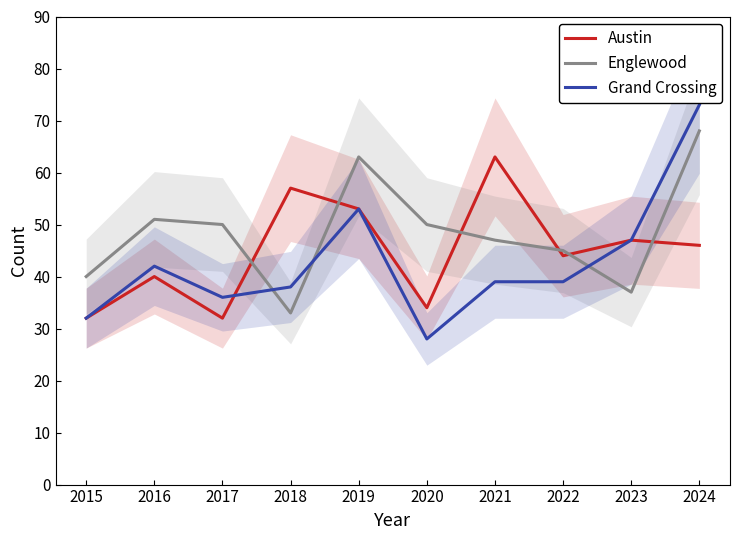

Where is Austin nearest to the value 47?

2023